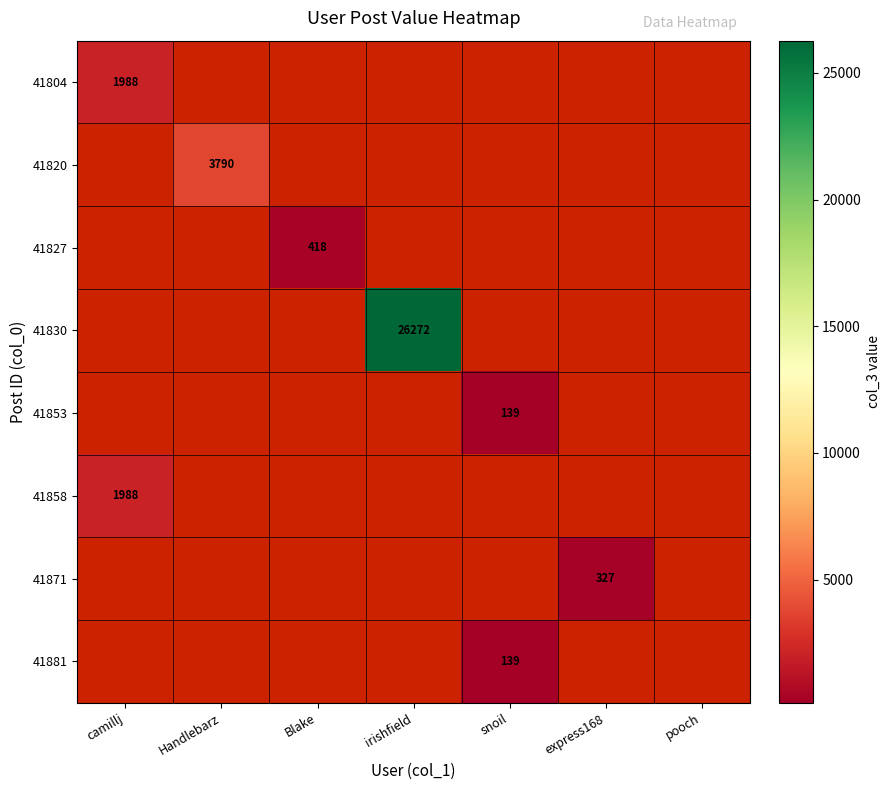

How many categories are shown in the chart?

7